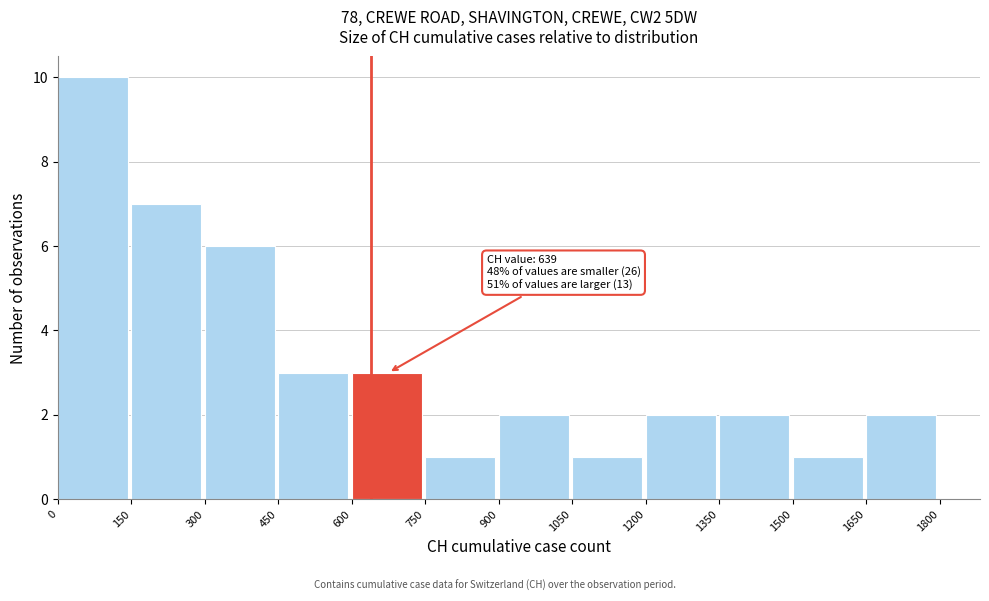

Which range on the x-axis has the tallest bar?

0 to 150